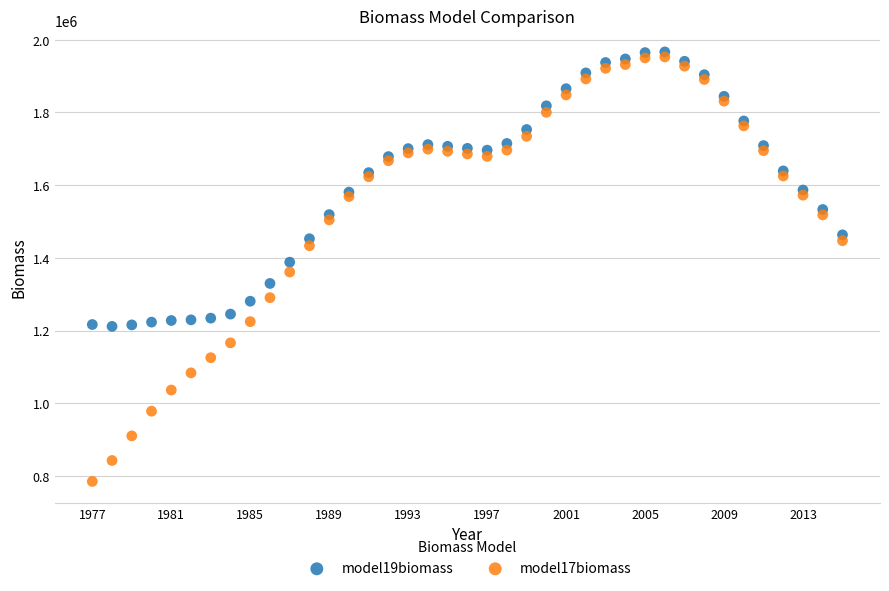

Which series has the largest Y range (max minus min)?

model17biomass